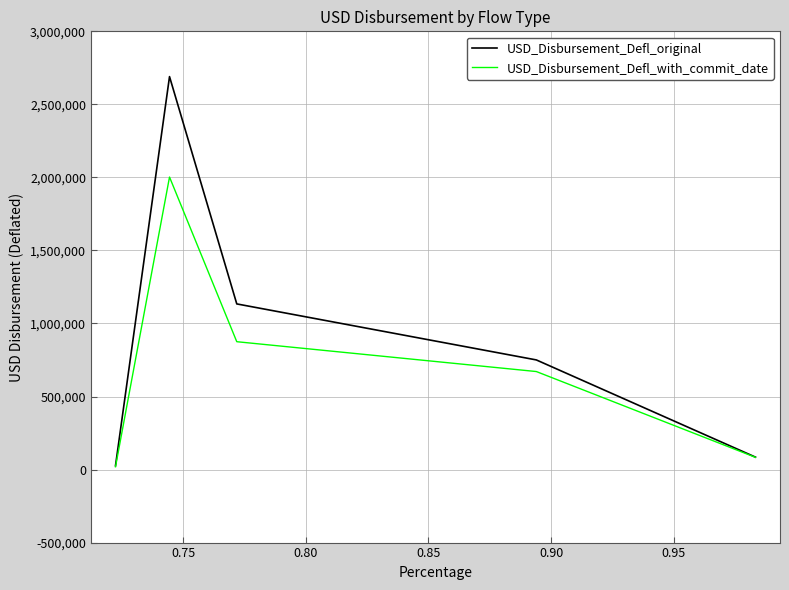

Which series has the largest range (max minus min)?

USD_Disbursement_Defl_original